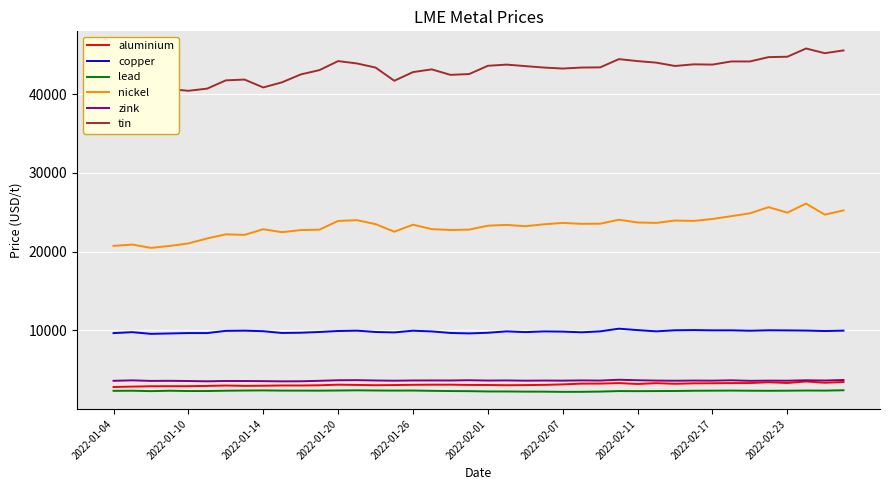

Which series has the largest total across all categories?

tin